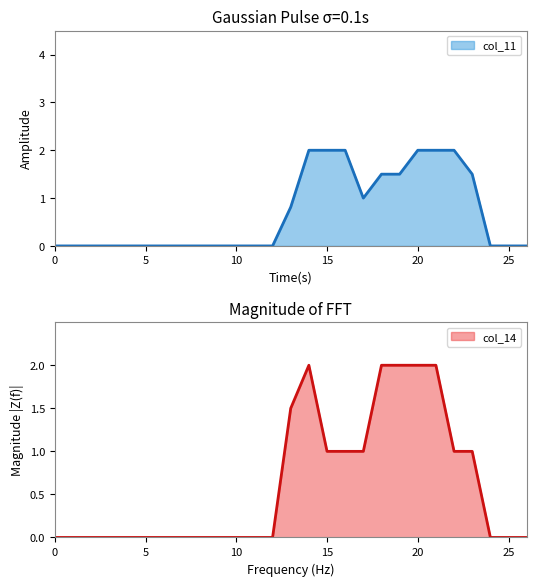

True or false: col_13 has a value of 0.8 at 11.

False